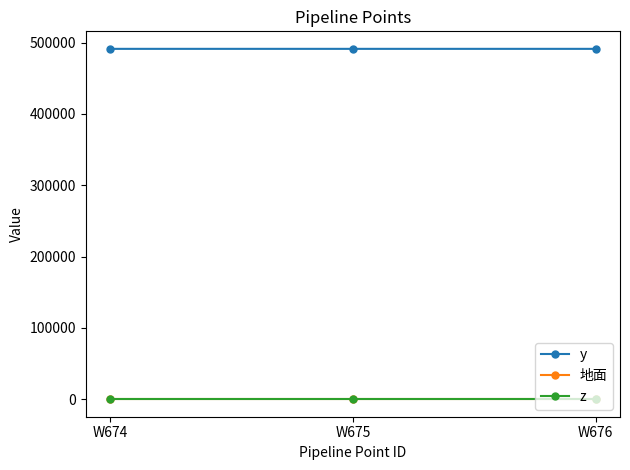

What is the greatest value displayed?

491277.5